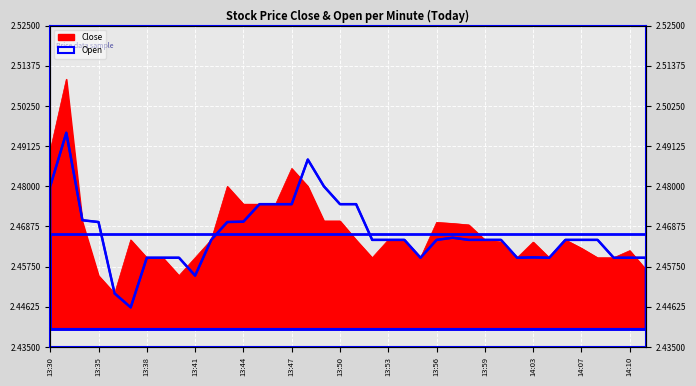

Reading right to left, extract all data points from this chart.

Close: 2.5	2.5	2.5	2.5	2.5	2.5	2.5	2.5	2.5	2.5	2.5	2.5	2.5	2.5	2.5	2.5	2.5	2.5	2.5	2.5	2.5	2.5	2.5	2.5	2.5	2.5	2.5	2.5	2.5	2.5	2.5	2.5	2.5	2.5	2.5	2.5	2.5	2.5
Open: 2.5	2.5	2.5	2.5	2.5	2.5	2.5	2.5	2.5	2.5	2.5	2.5	2.5	2.5	2.5	2.5	2.5	2.5	2.5	2.5	2.5	2.5	2.5	2.5	2.5	2.5	2.5	2.5	2.5	2.5	2.5	2.5	2.4	2.5	2.5	2.5	2.5	2.5